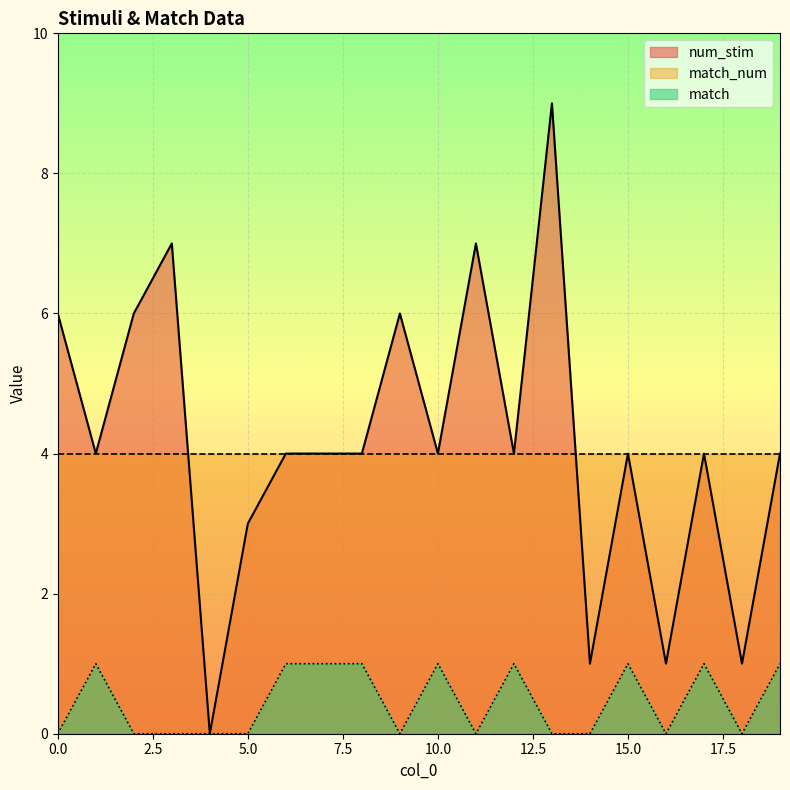

List the labels in order of match value, largest first.

1, 6, 7, 8, 10, 12, 15, 17, 19, 0, 2, 3, 4, 5, 9, 11, 13, 14, 16, 18